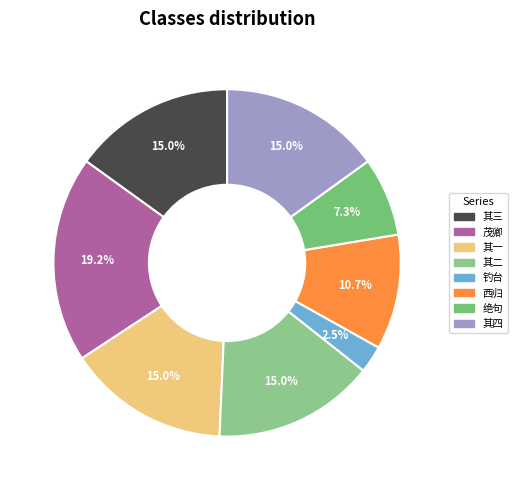

How many slices are in this pie chart?

8